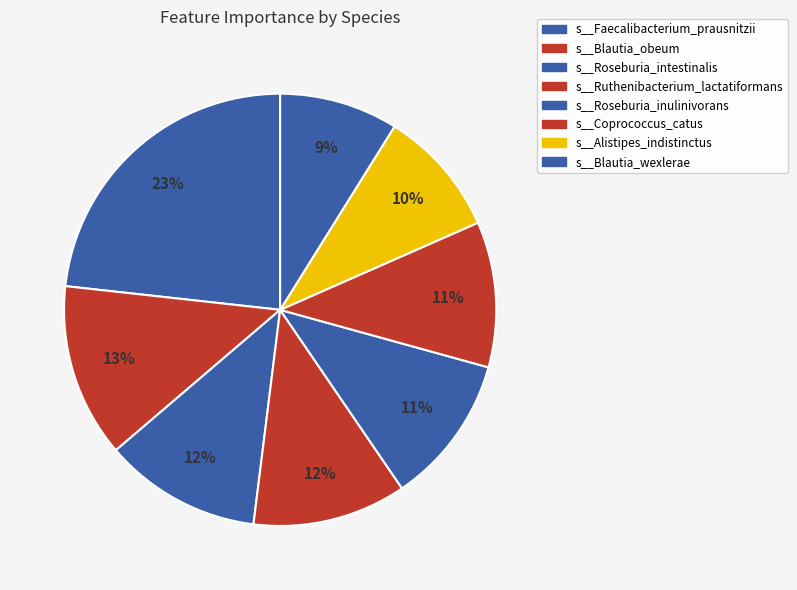

How many segments does this pie chart have?

8